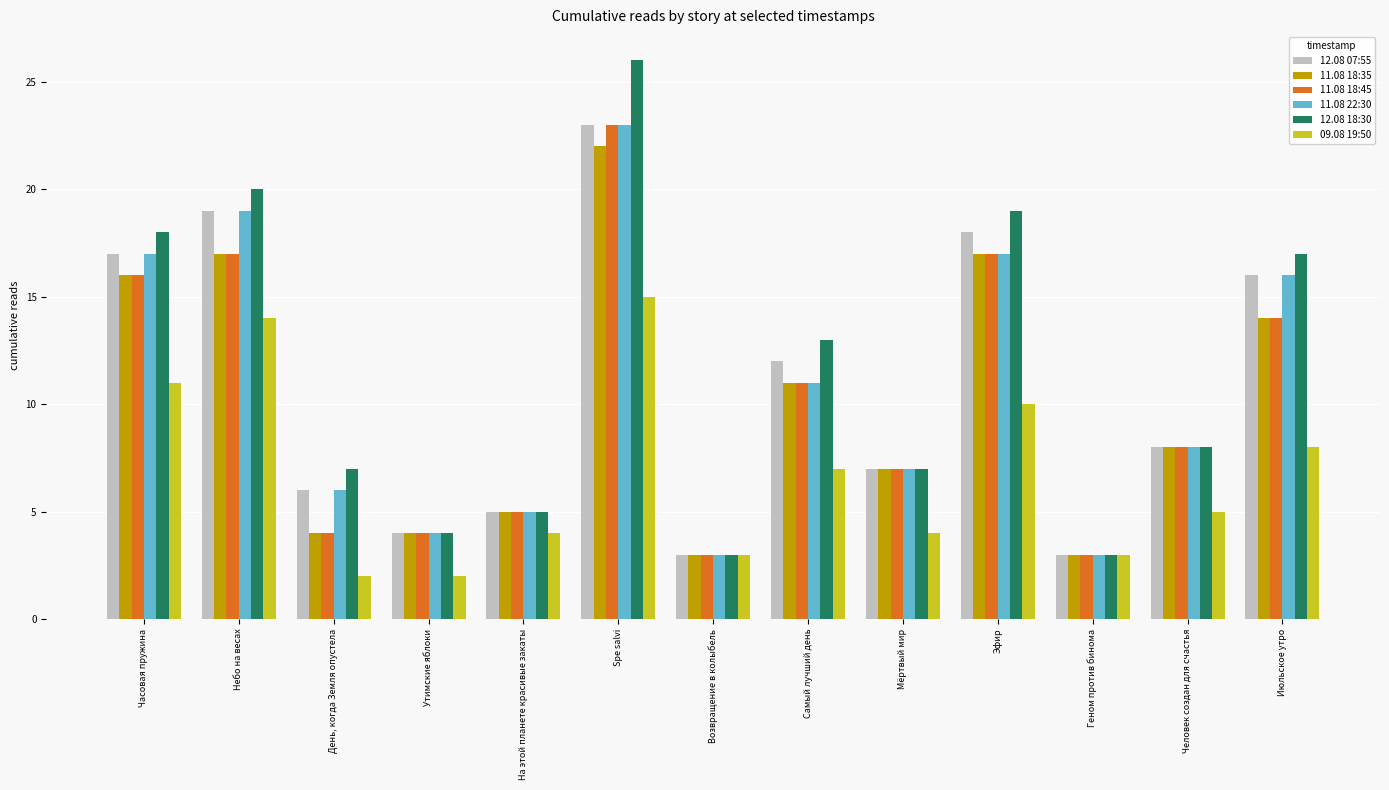

What is the minimum value shown in the chart?

2